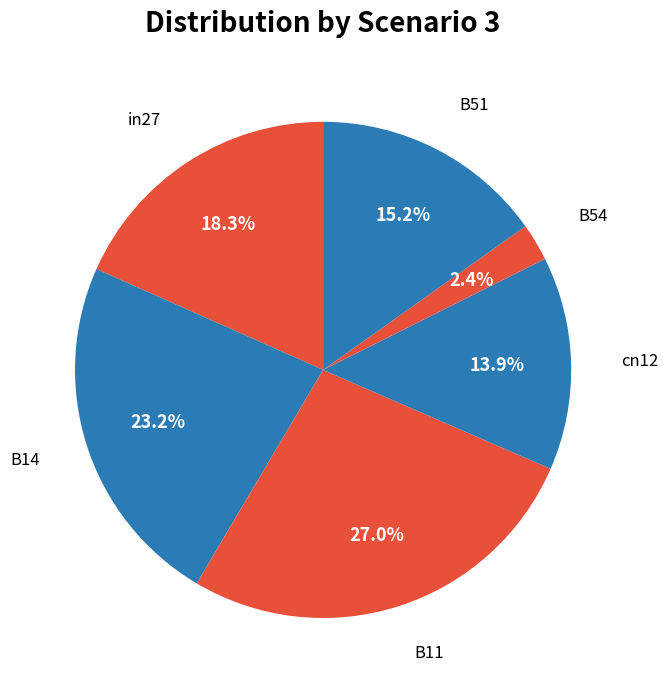

Which category has the smallest portion of the pie?

B54